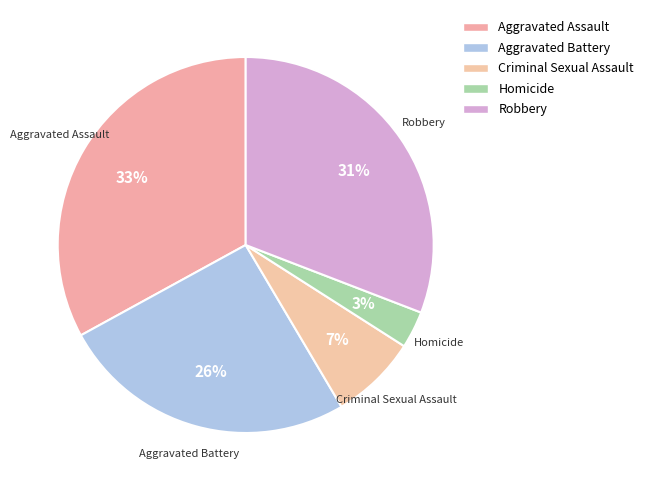

Count the number of slices in the pie.

5